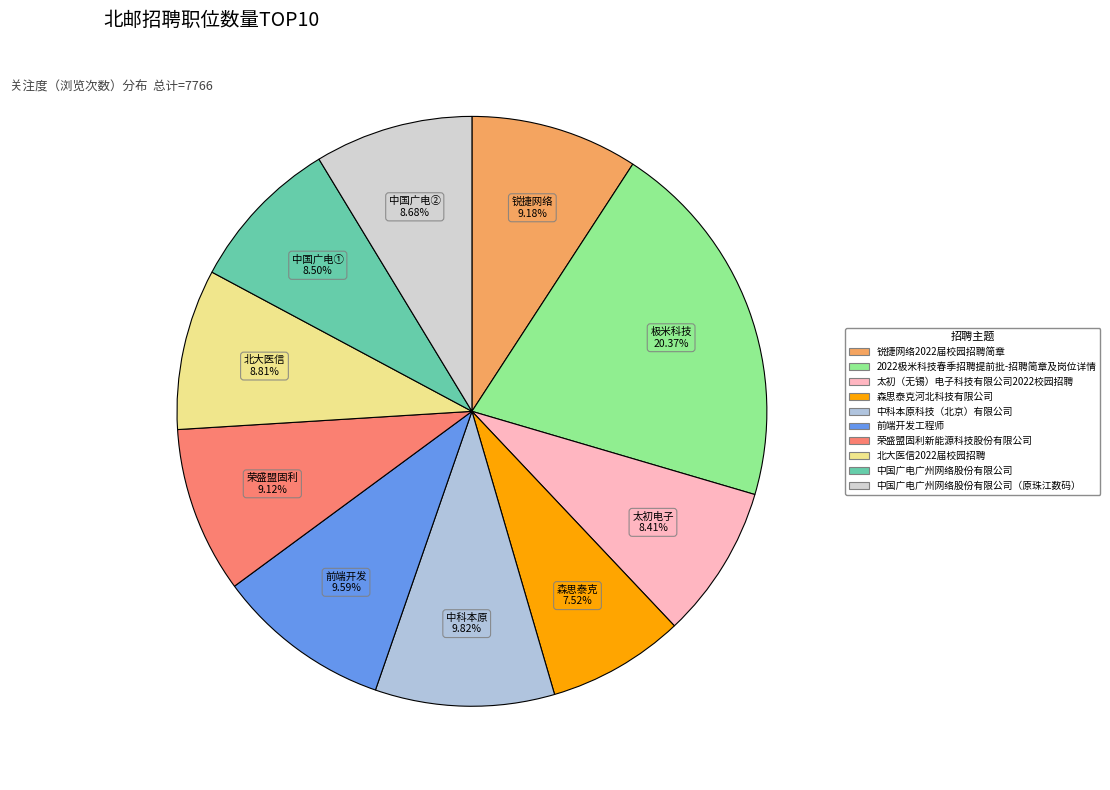

How many segments does this pie chart have?

10